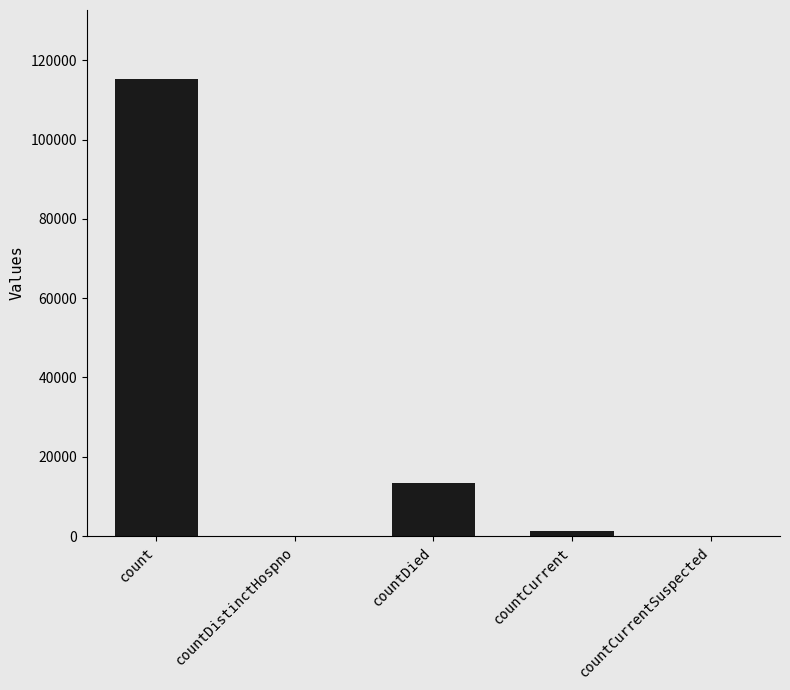

Are the bars grouped side by side (vs. stacked)?

No